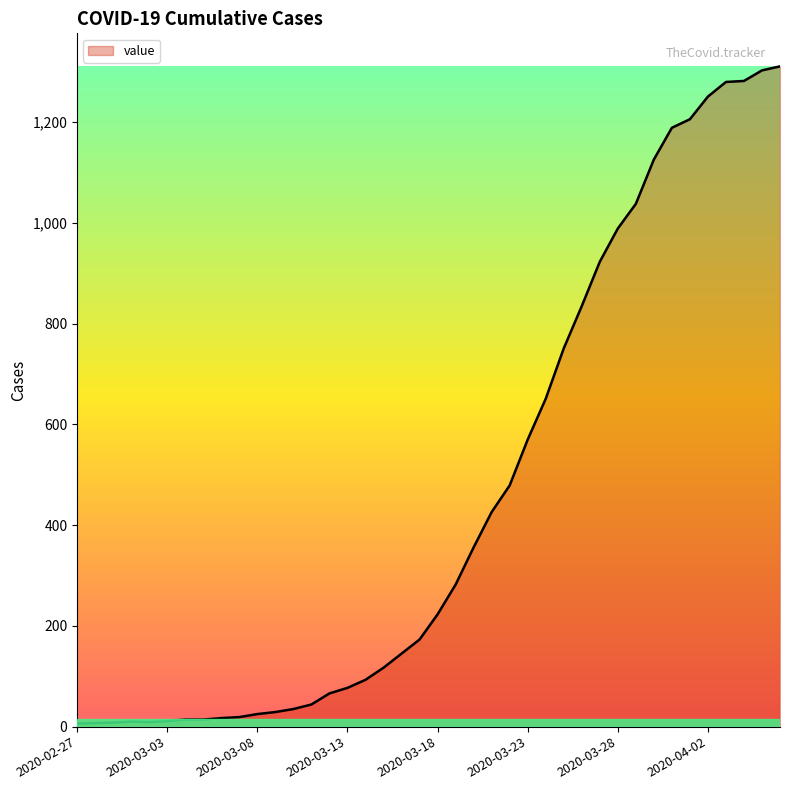

What is the greatest value displayed?

1311